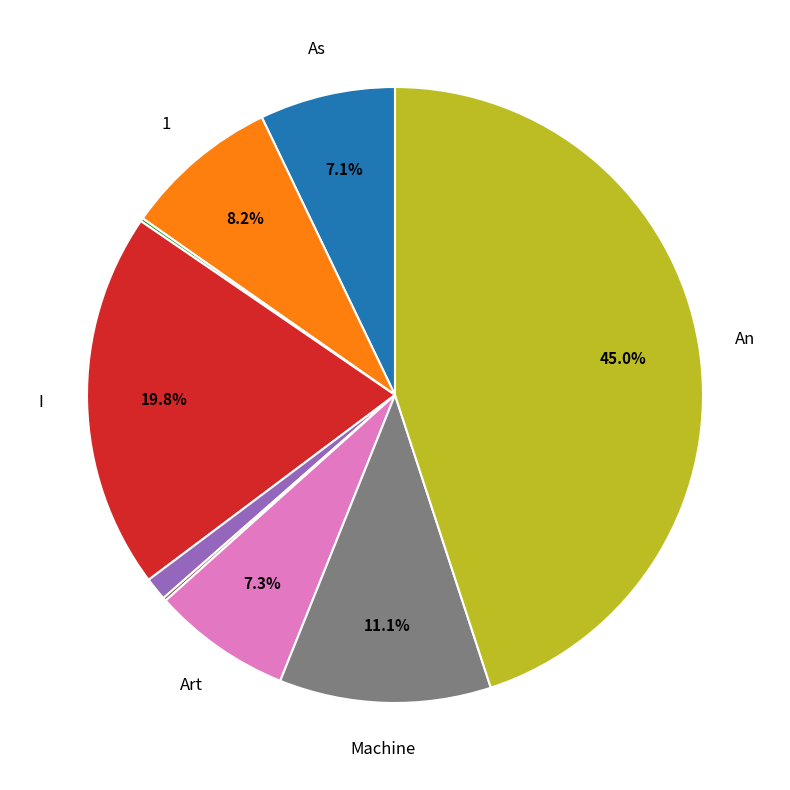

Does any single category account for the majority?

No